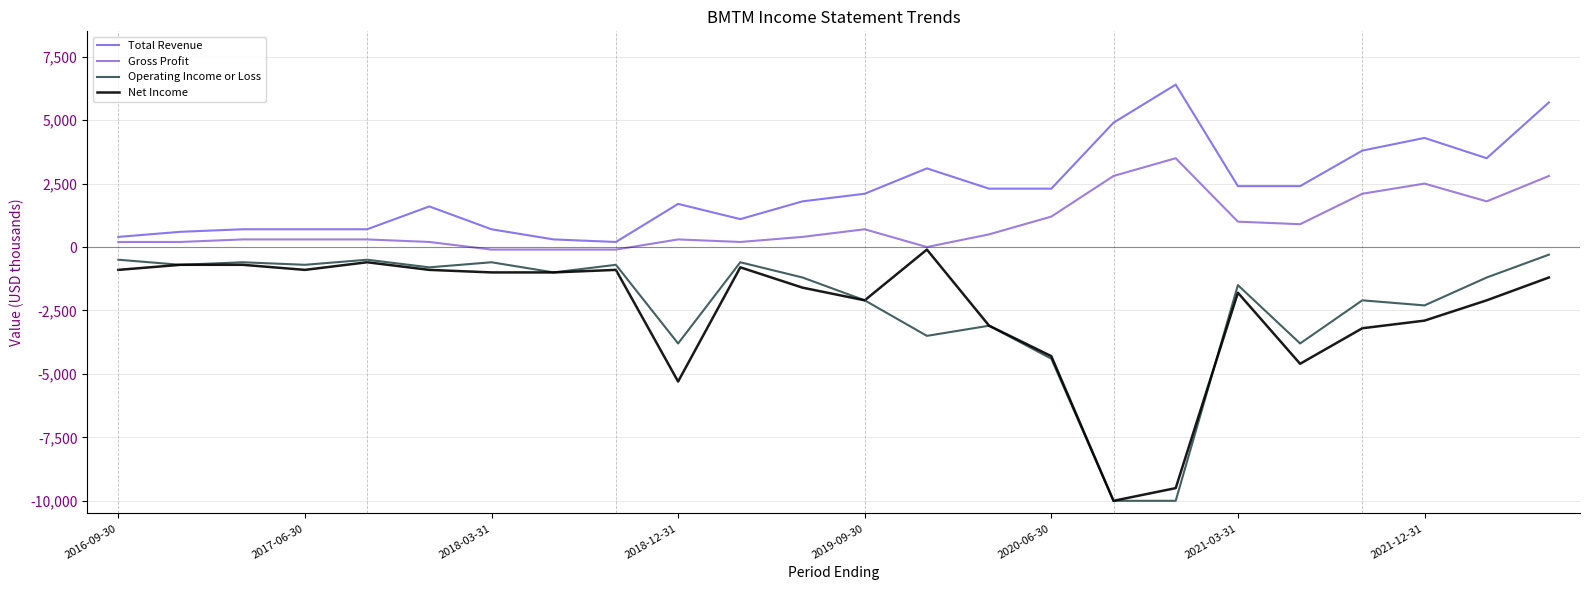

Does the chart display data point markers on the line(s)?

No